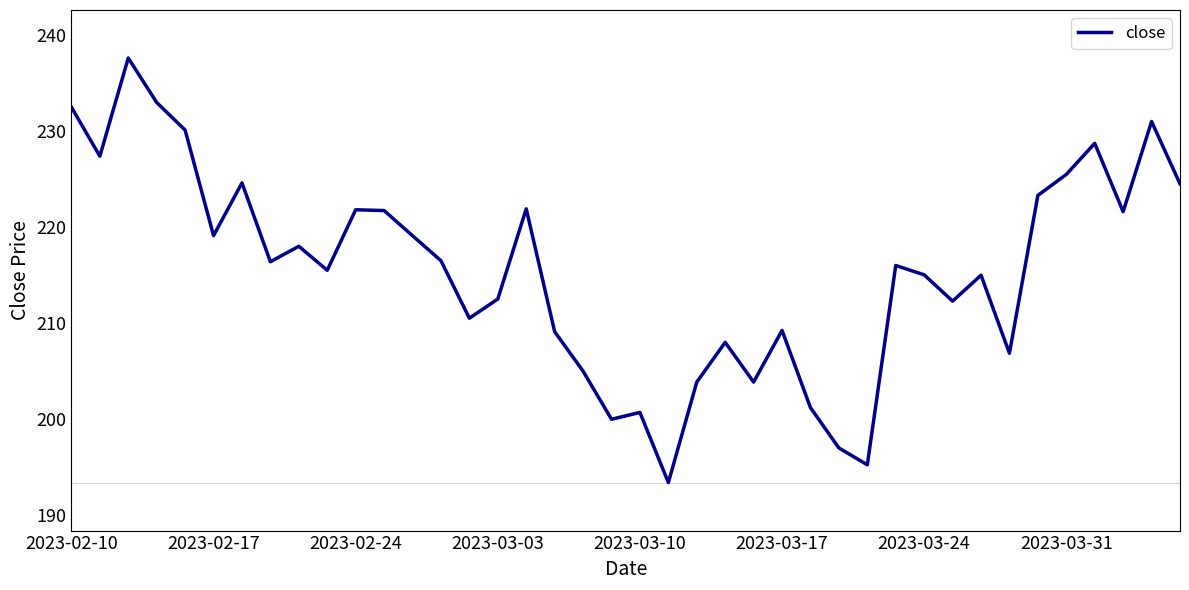

What is the minimum value shown in the chart?

193.4